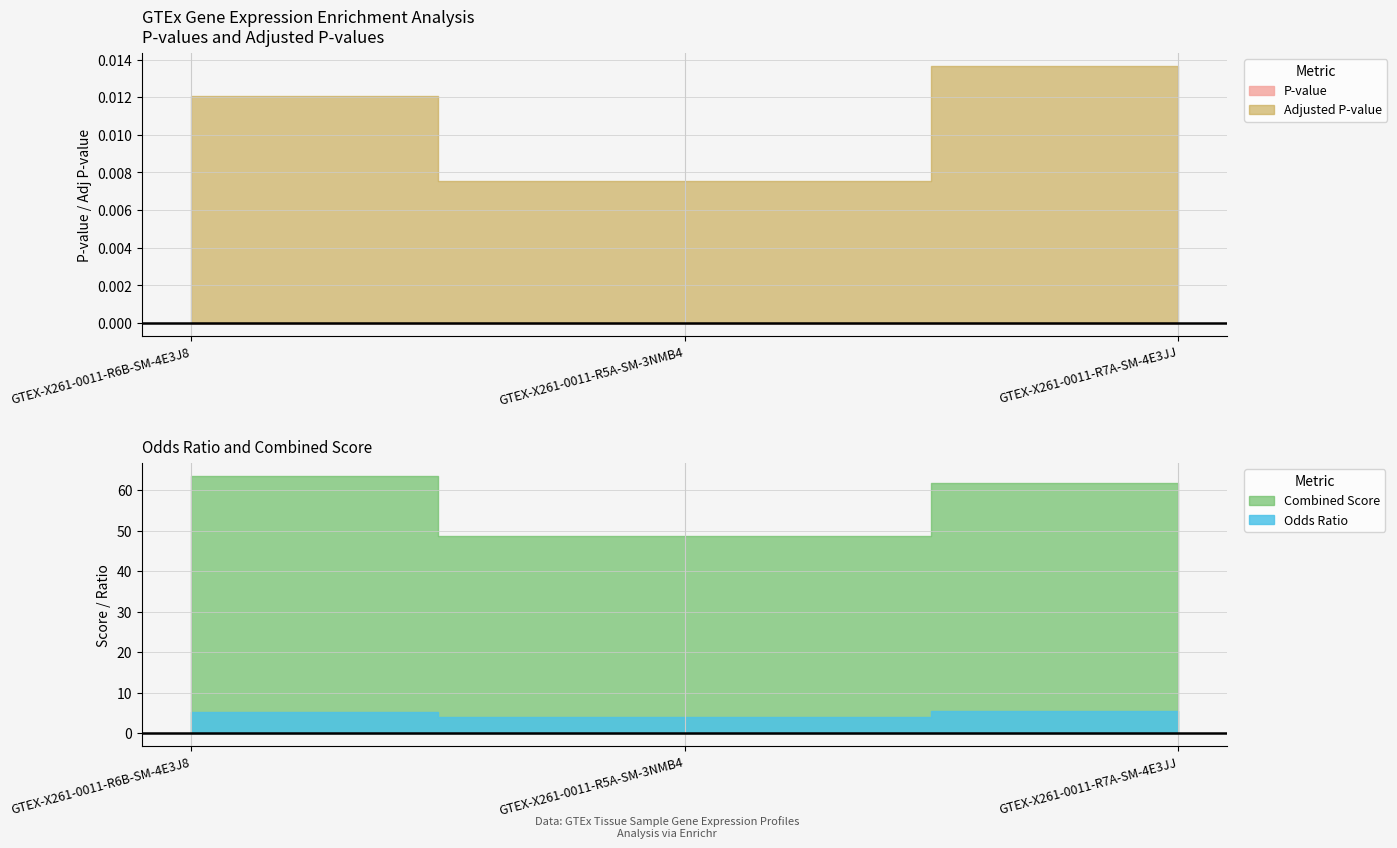

How many lines are shown in the chart?

4